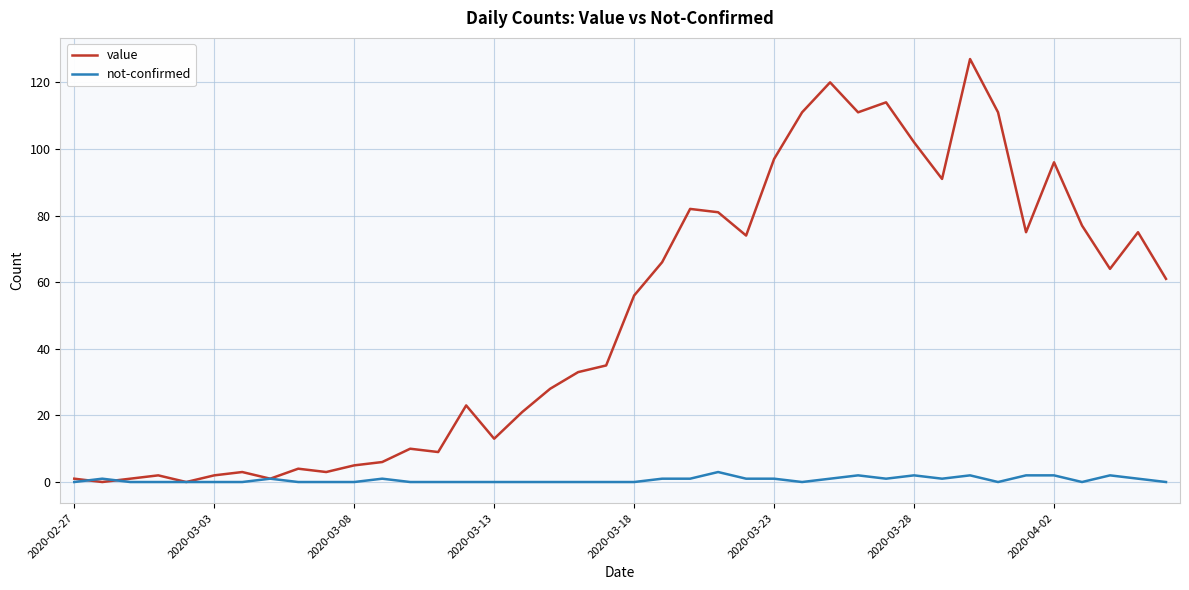

List the series in order of their peak value, highest first.

value, not-confirmed